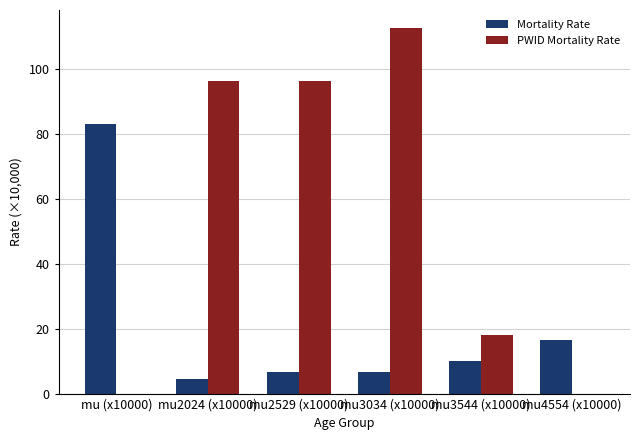

Is the value of Mortality Rate at mu2529 (x10000) greater than the value of PWID Mortality Rate at mu2024 (x10000)?

No